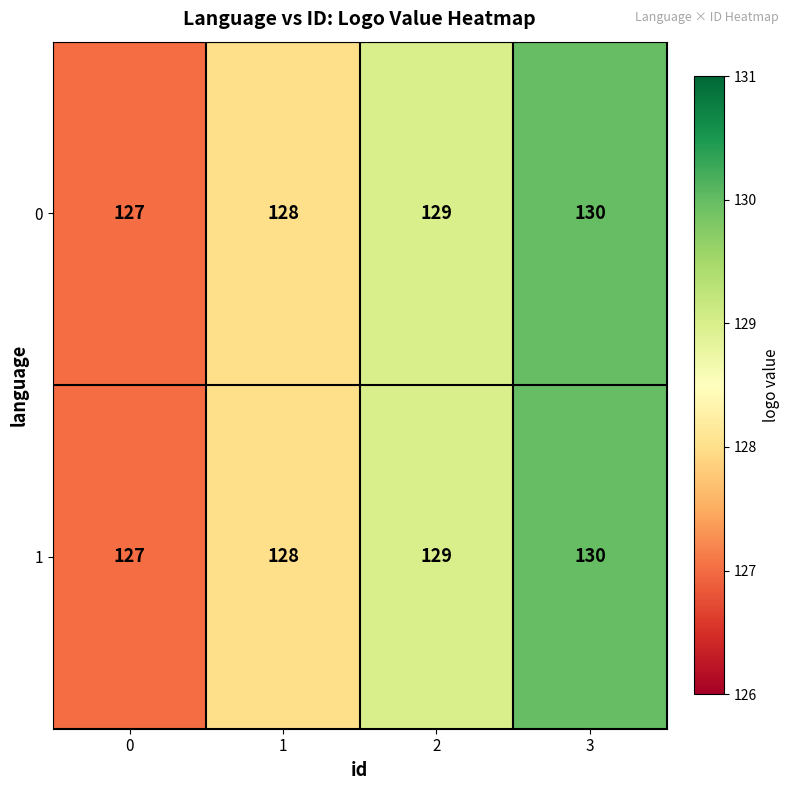

How many data points does each series have?

4